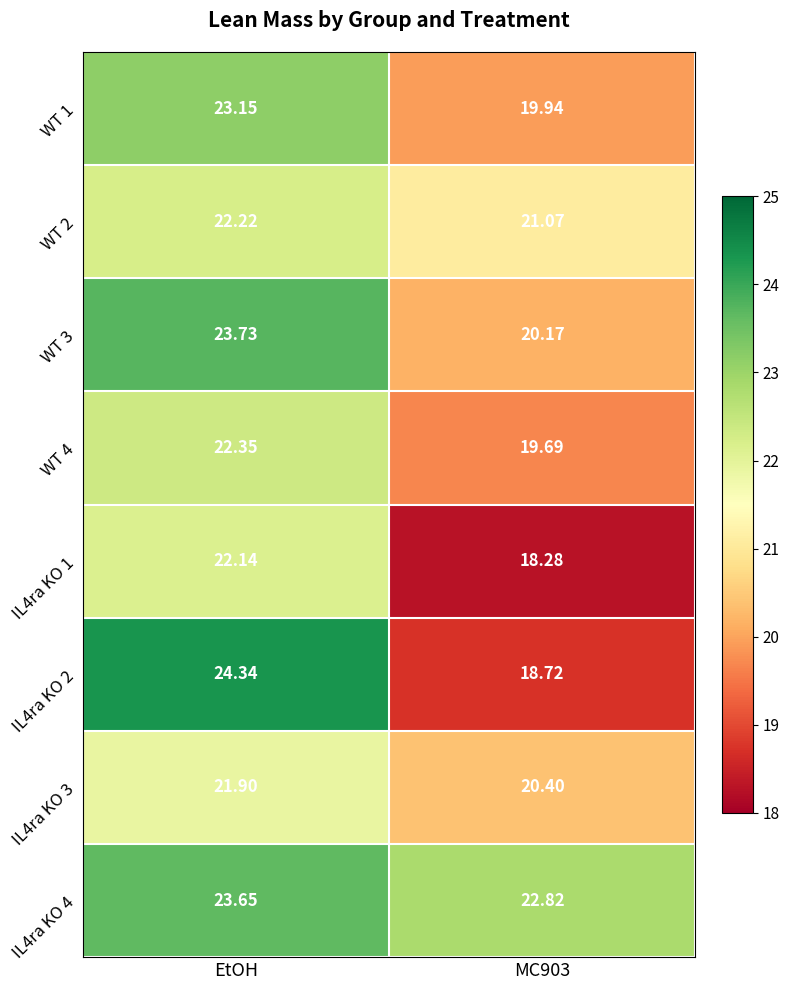

What is the difference between the highest and lowest values at EtOH?

2.4